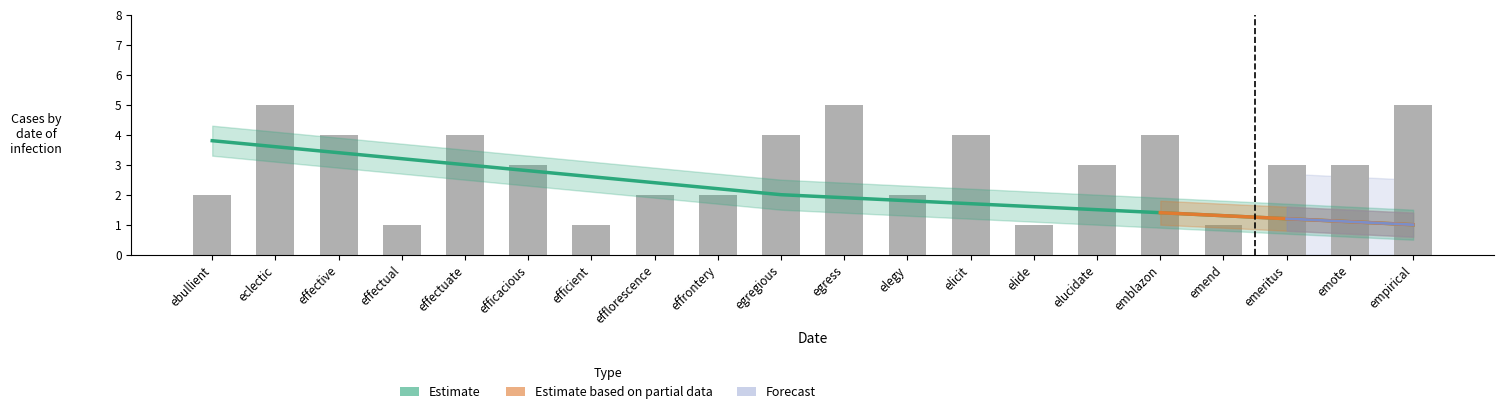

The n series shows 4.0 at emblazon. True or false?

True